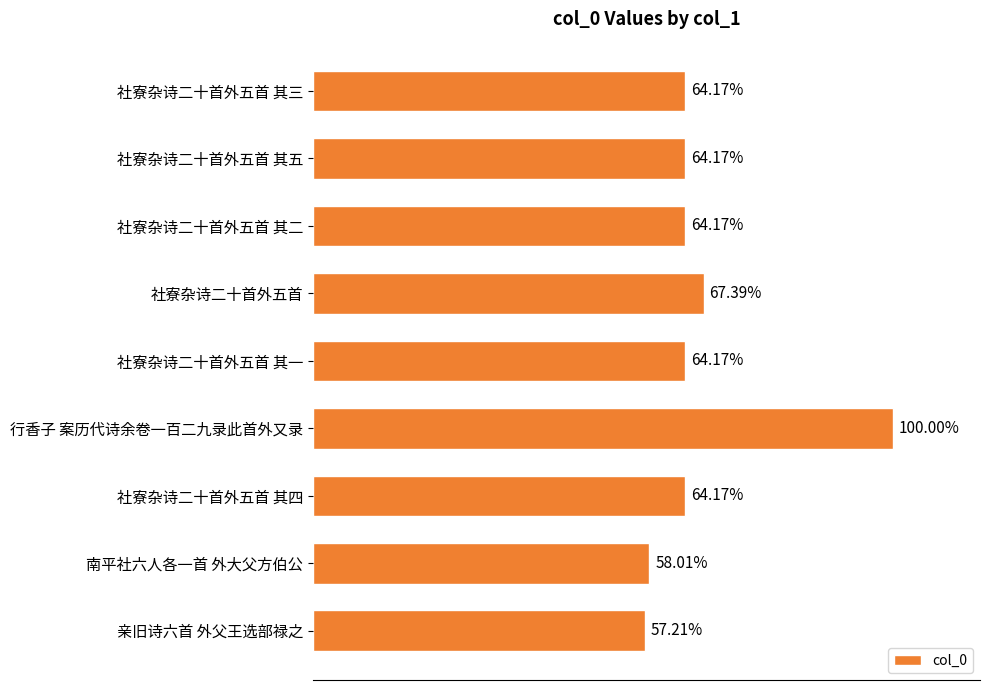

What is the average value?

808637